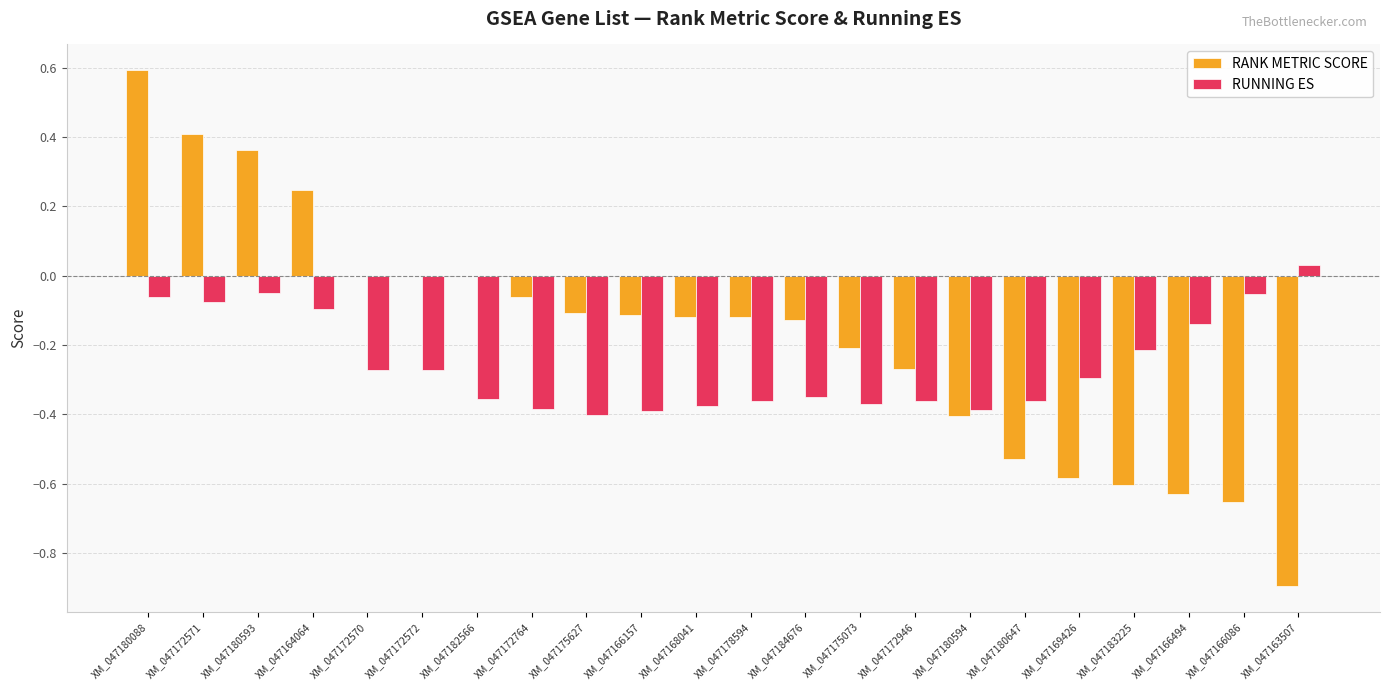

Which series changed the most between XM_047175073 and XM_047172946?

RANK METRIC SCORE